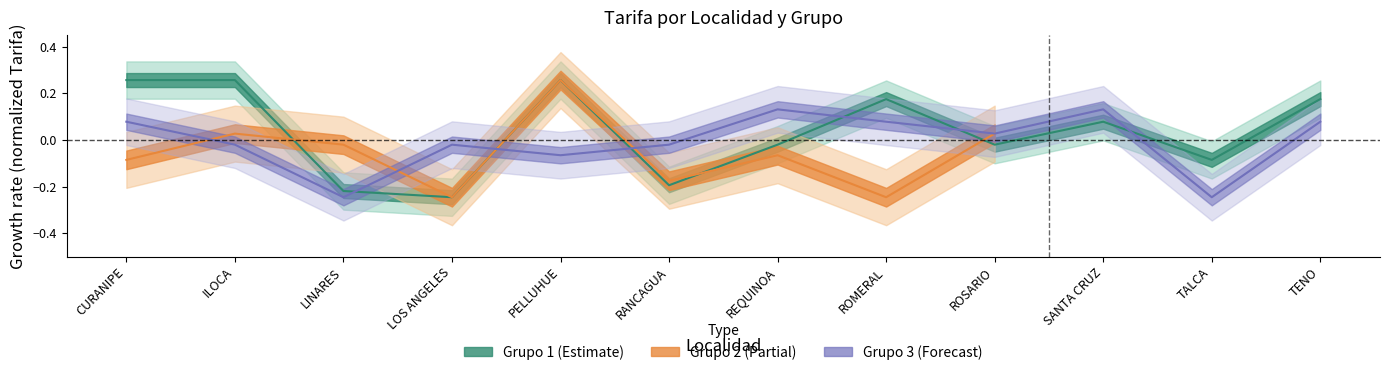

What is the approximate value of Grupo 1 at PELLUHUE?

0.3